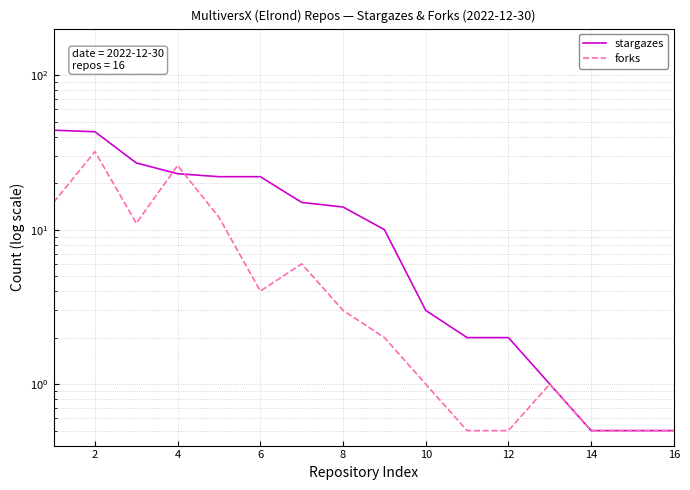

Does the chart display data point markers on the line(s)?

No